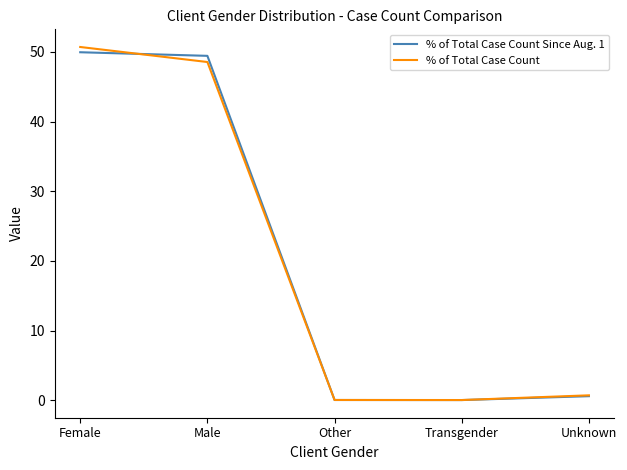

Is it true that % of Total Case Count equals 0.0 at Other?

True